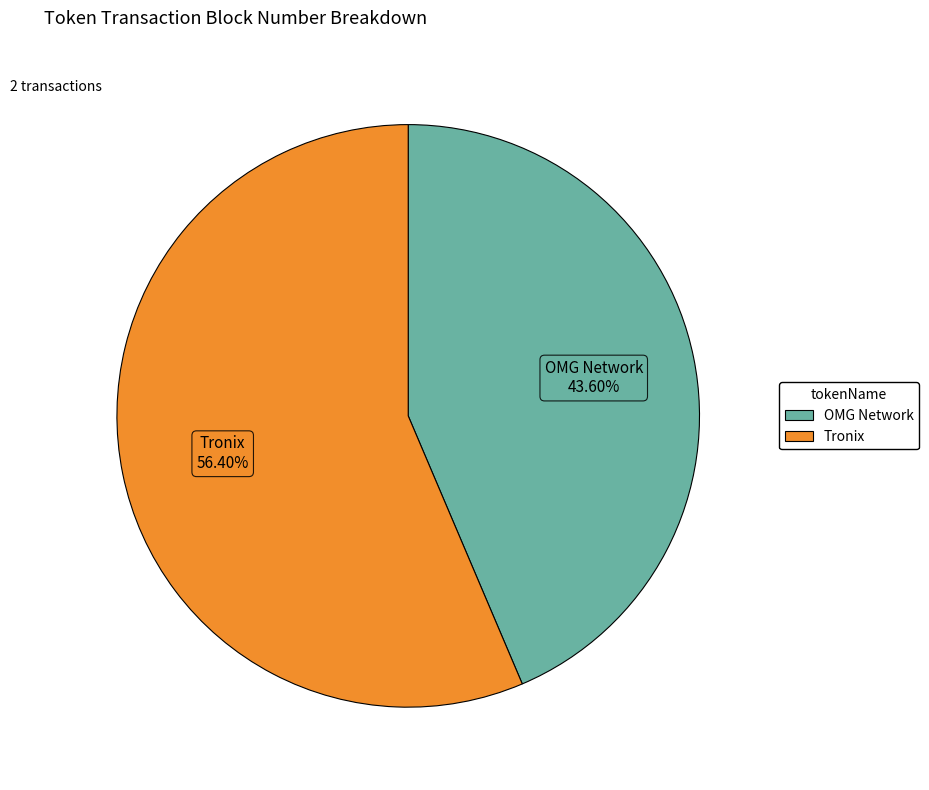

Does any single category account for the majority?

Yes